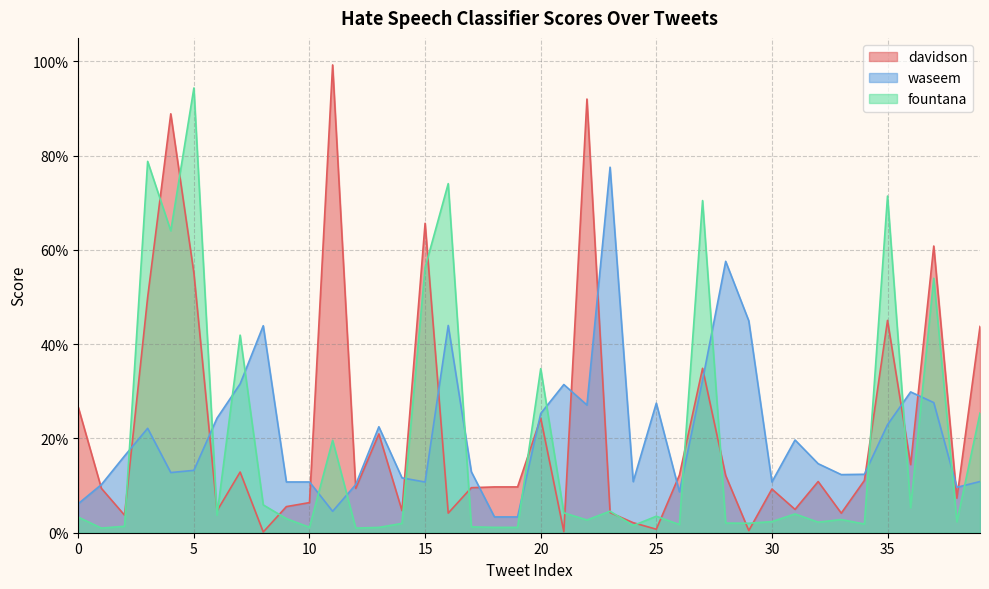

Rank the series at 25 from highest to lowest value.

waseem, fountana, davidson